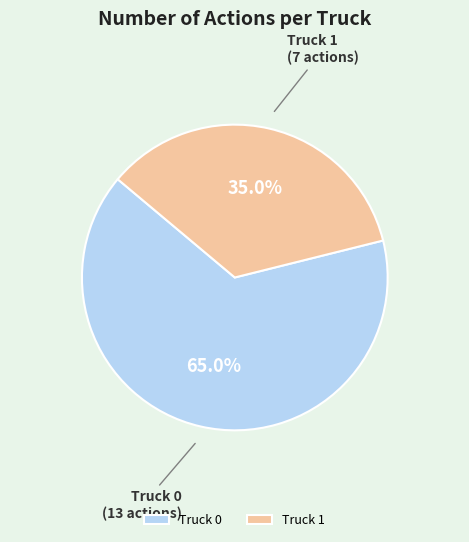

Between Truck 0 and Truck 1, which is larger?

Truck 0